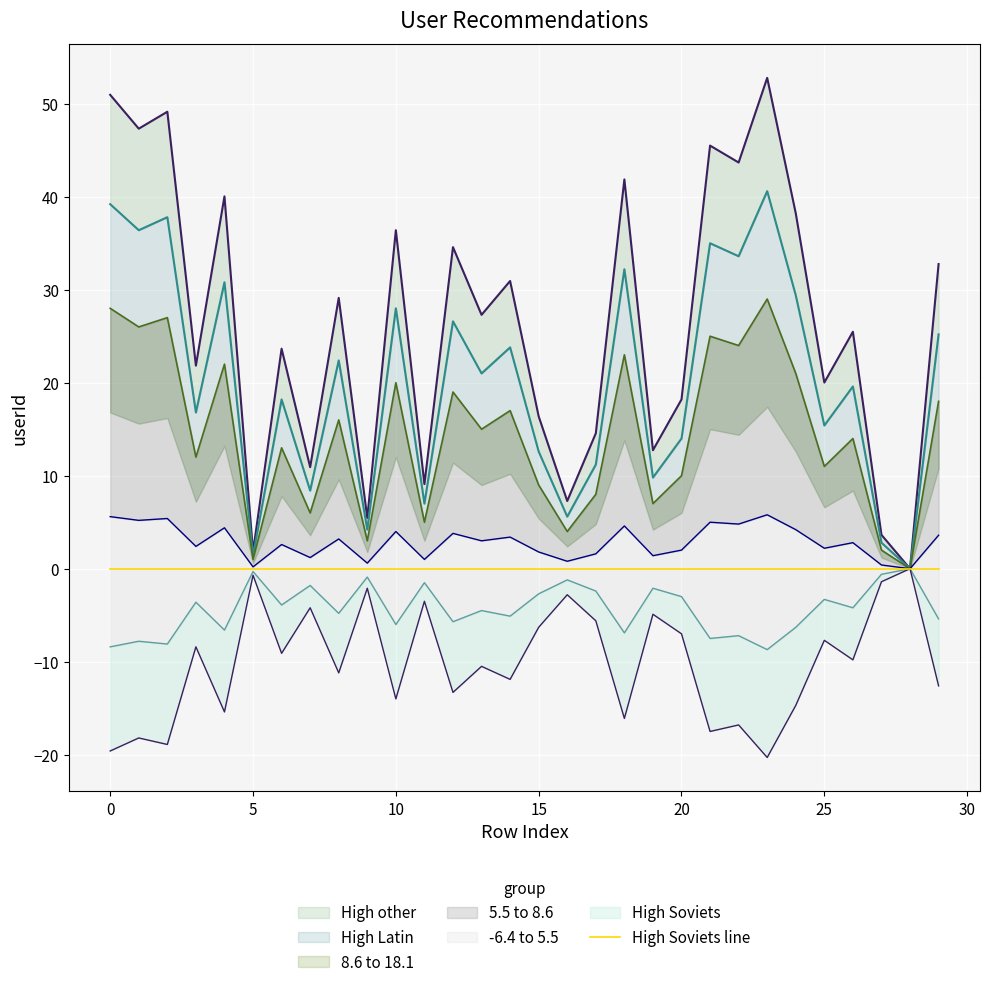

True or false: the data shows 51.0 at 0.

True